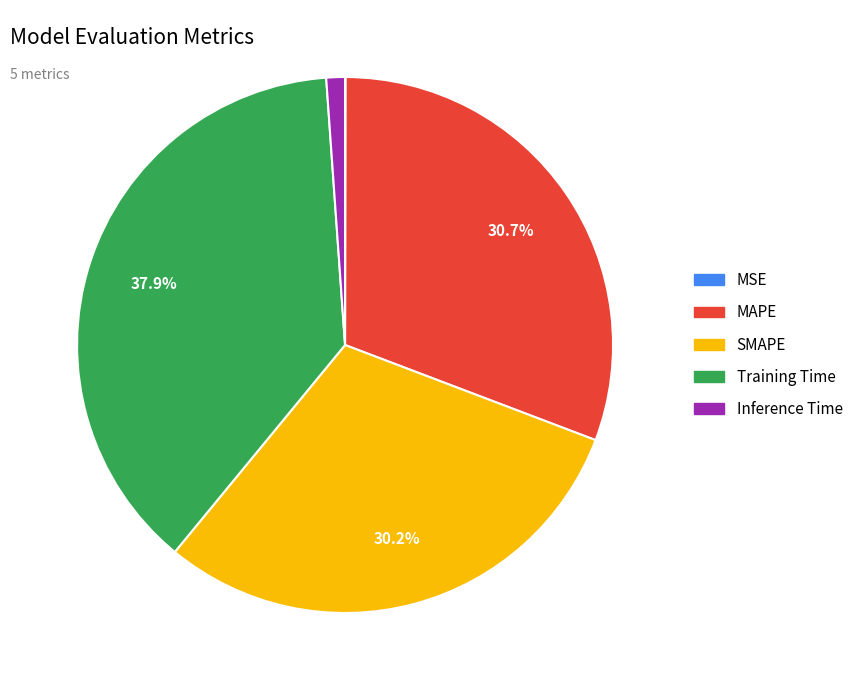

To the nearest percent, what is the difference between the Inference Time and Training Time slice percentages?

37%